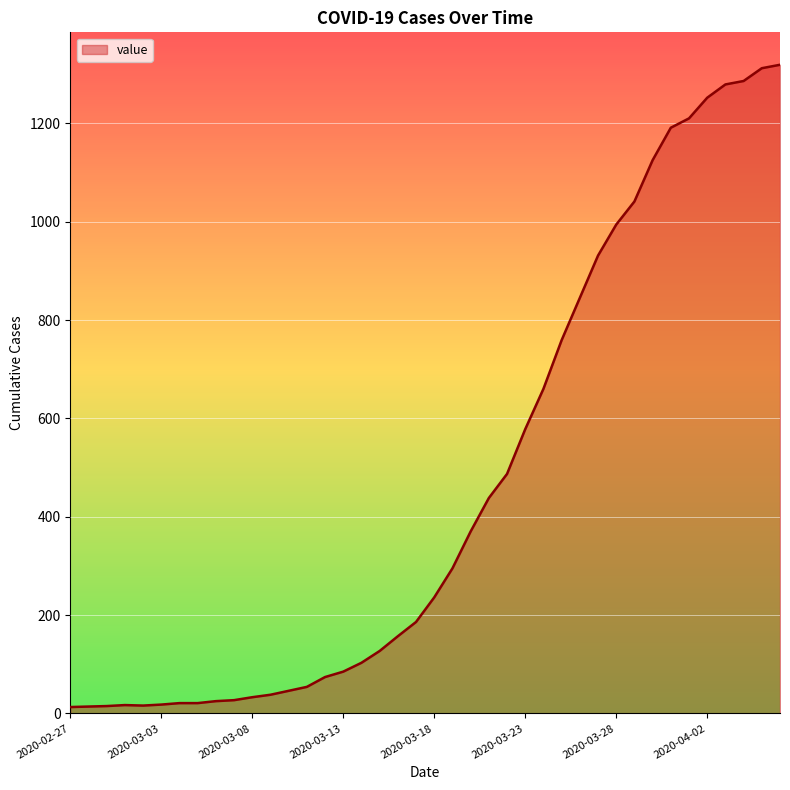

What is the greatest value displayed?

1319